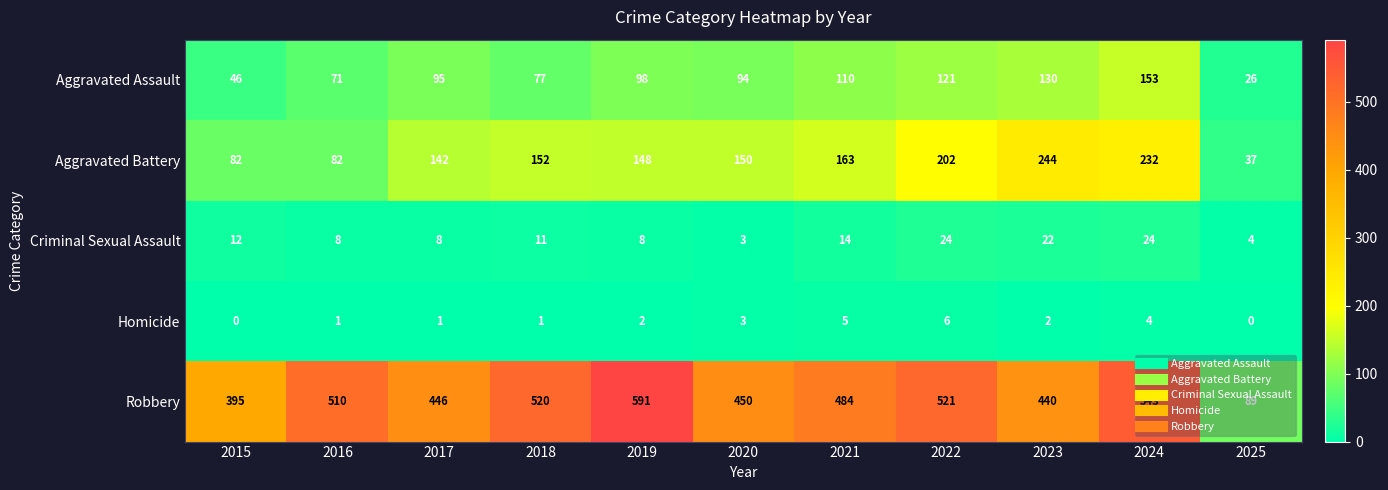

At how many categories does at least one series exceed 186?

10